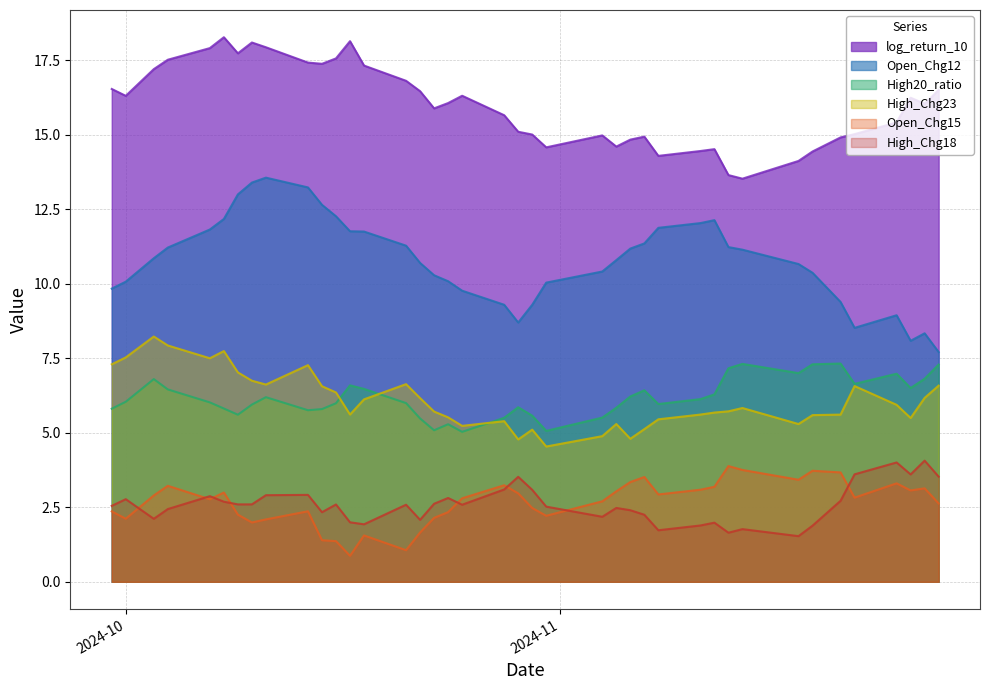

What is the smallest value displayed?

0.9